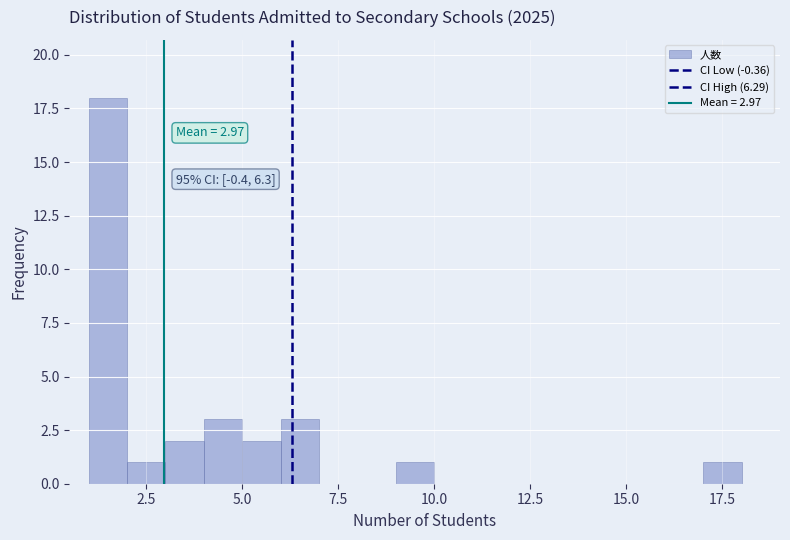

Read against the x-axis, roughly where is the centre of the tallest bar?

1.5